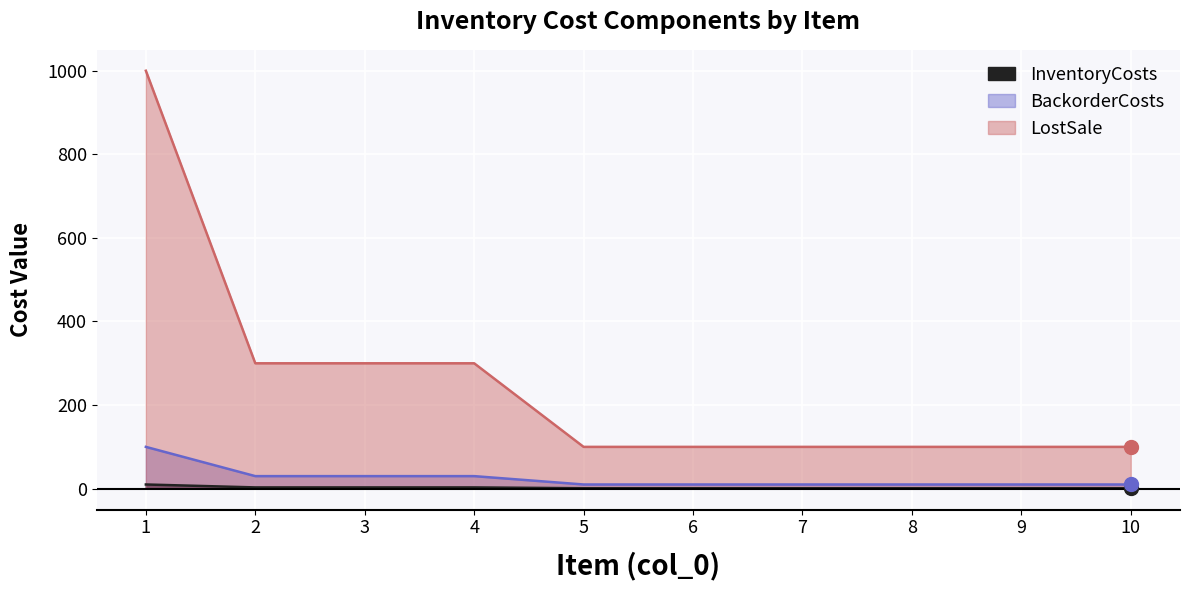

Between 1 and 5, which series saw the biggest shift?

LostSale